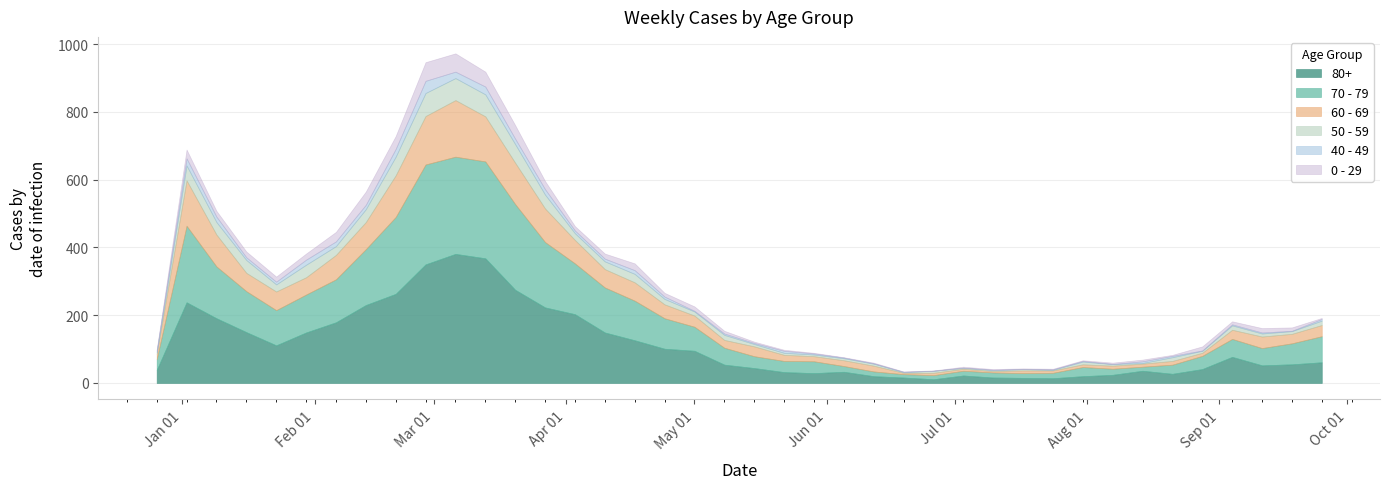

The value of 0 - 29 at 2023-01-02 is 37. True or false?

False